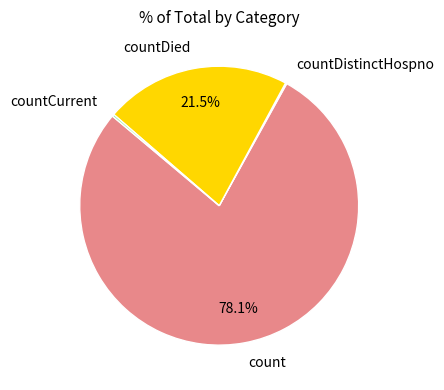

Which slice is the largest?

count